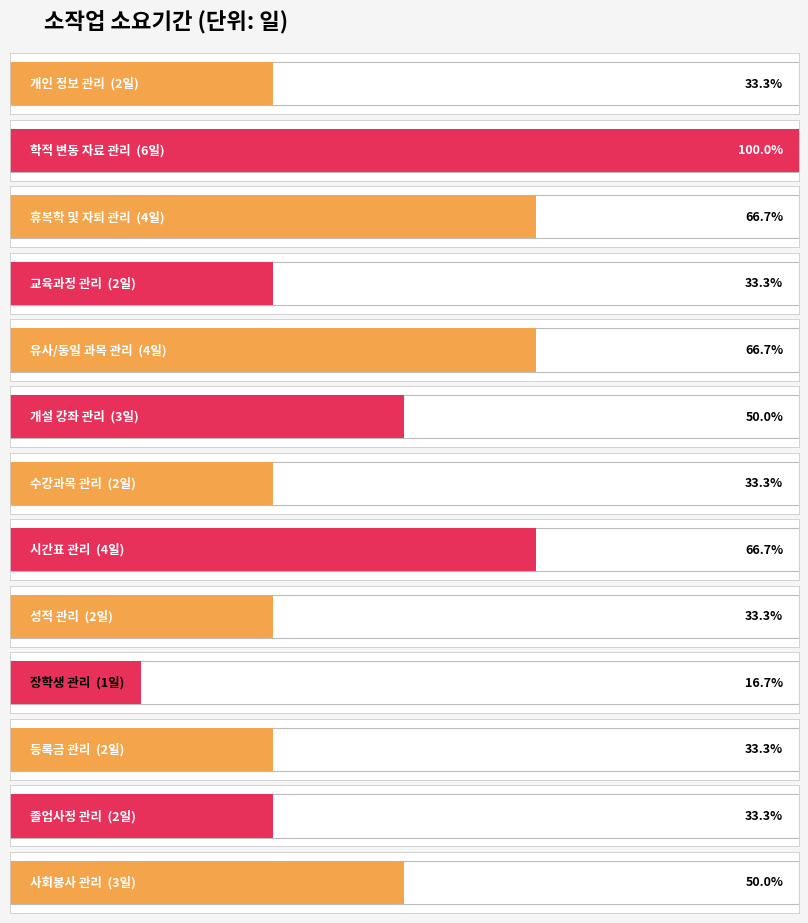

Which has a higher value, I or K?

I